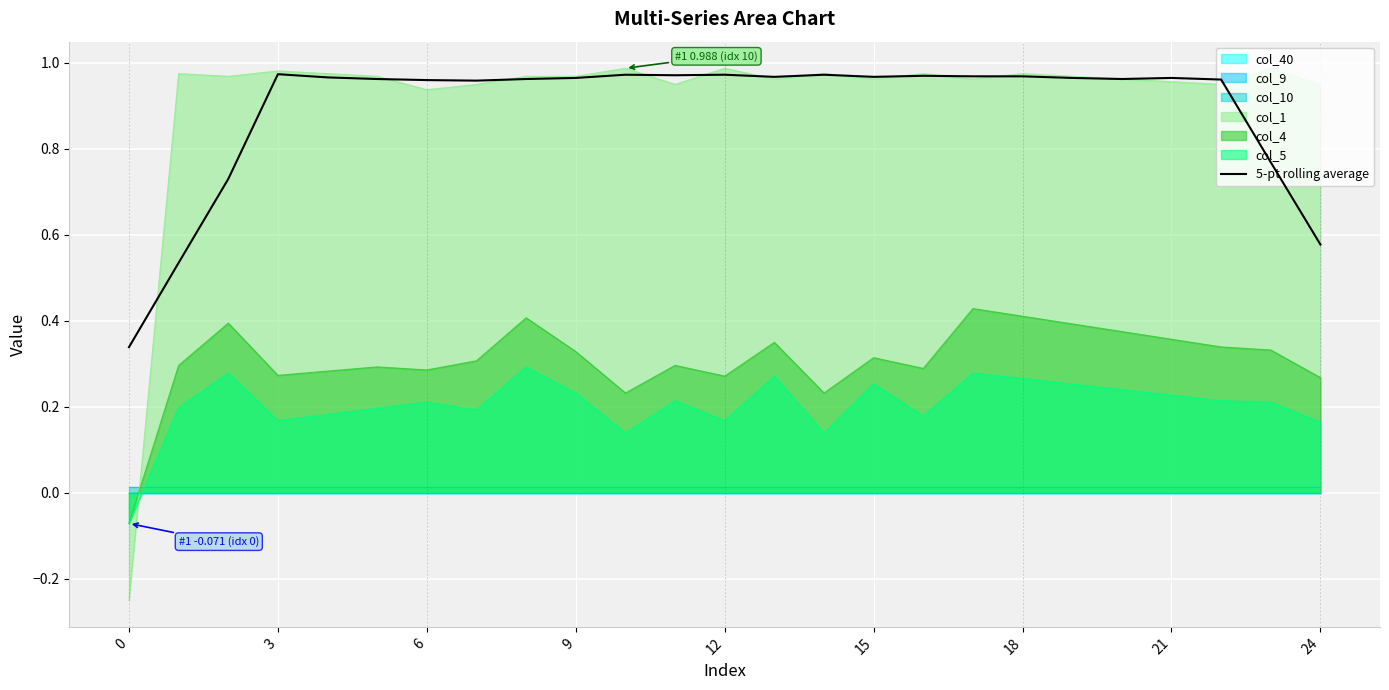

What is the sum of the values at 21 and 10?

1.9